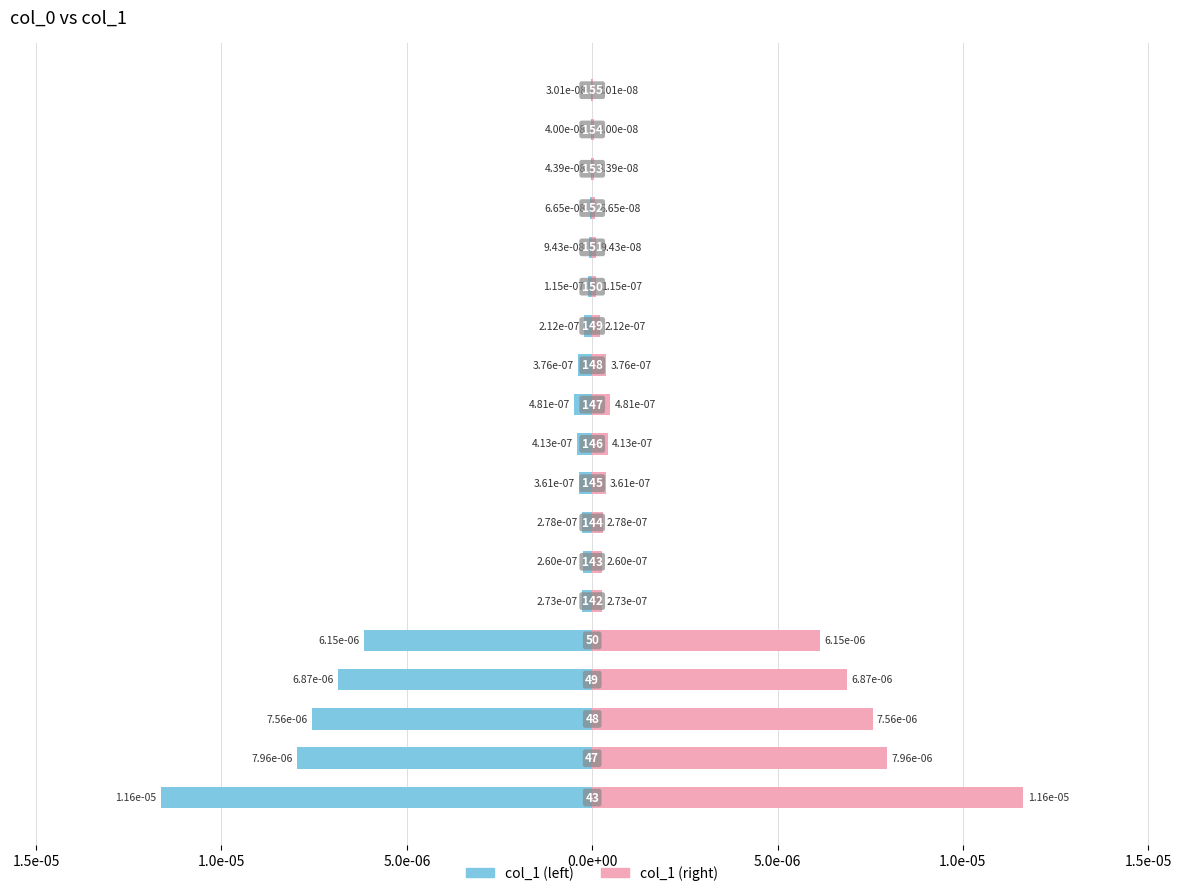

Rank the series at 2.0e-05 from highest to lowest value.

col_1 (right), col_1 (left)